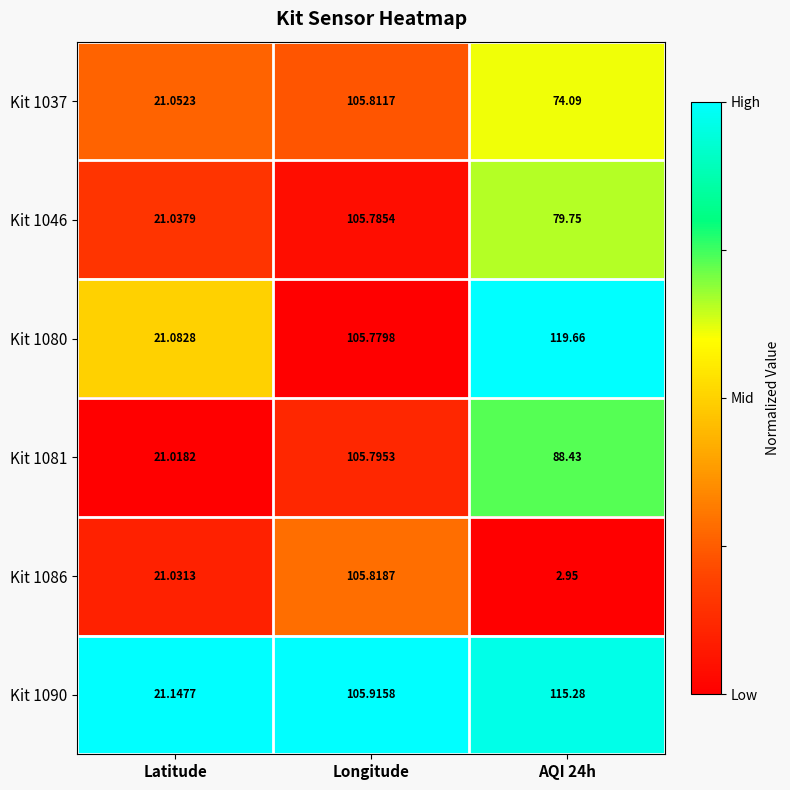

At which category is the sum across all series the highest?

Longitude